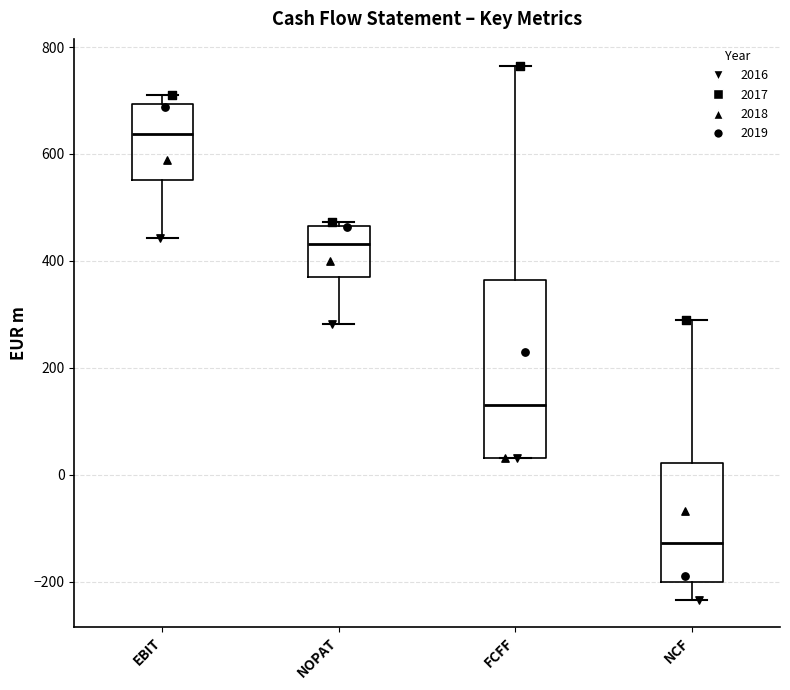

Reading left to right, read every box against the y-axis: the position of its median line, the range the box covers, and the ends of its whiskers. The values are not printed on the chart, so give them approximately, as read against the axis.

EBIT: median 640, box 560 to 700, whiskers 440 to 720
NOPAT: median 440, box 360 to 460, whiskers 280 to 480
FCFF: median 140, box 40 to 360, whiskers 40 to 760
NCF: median -120, box -200 to 20, whiskers -240 to 280